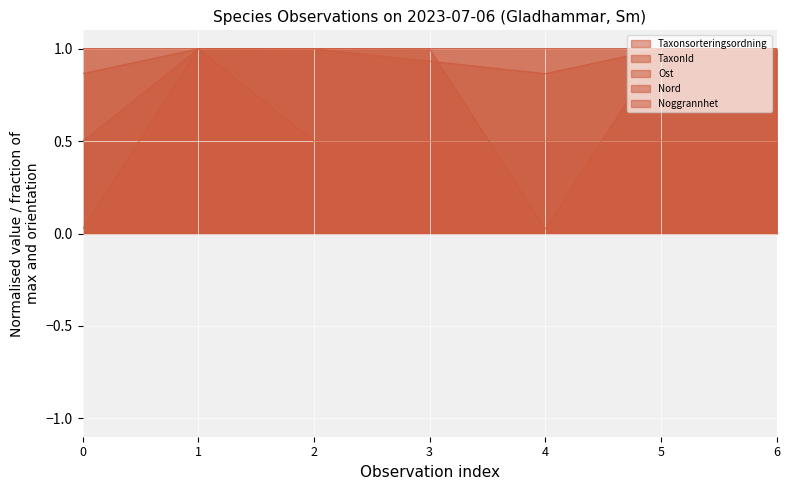

At how many categories does at least one series exceed 0?

7